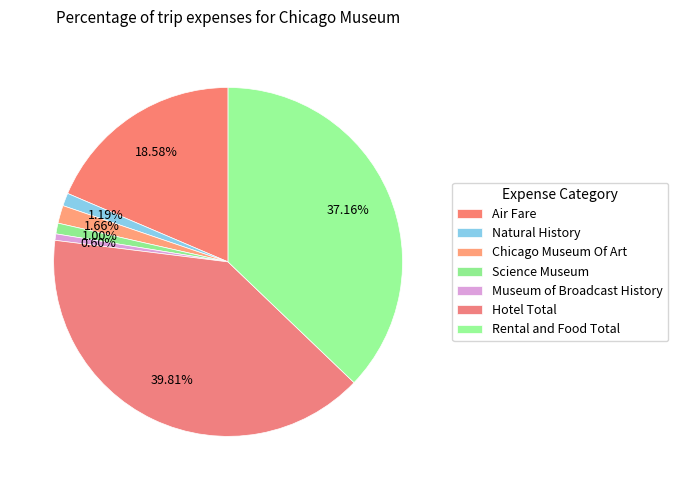

What percentage do Rental and Food Total and Hotel Total together represent?

77.0%